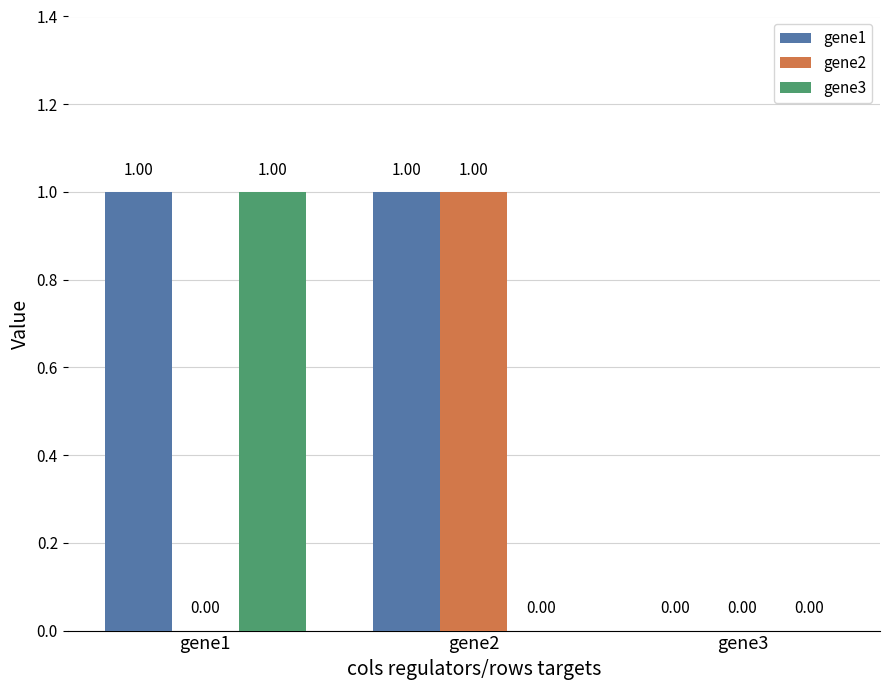

What is the total value across all series at gene2?

2